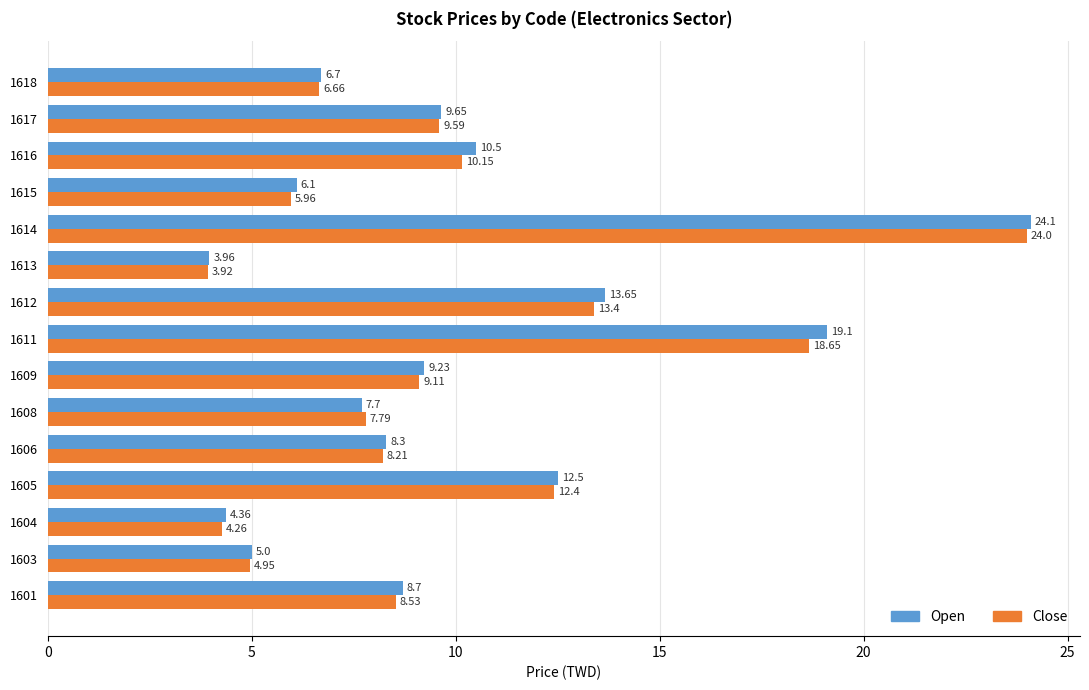

List the labels in order of Open value, largest first.

1614, 1611, 1612, 1605, 1616, 1617, 1609, 1601, 1606, 1608, 1618, 1615, 1603, 1604, 1613